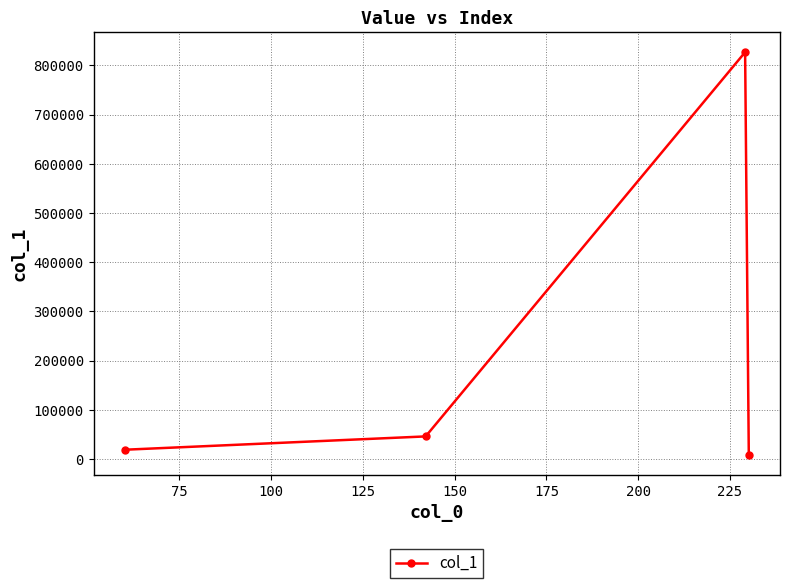

What is the value of the 3rd point from the left?

826705.5